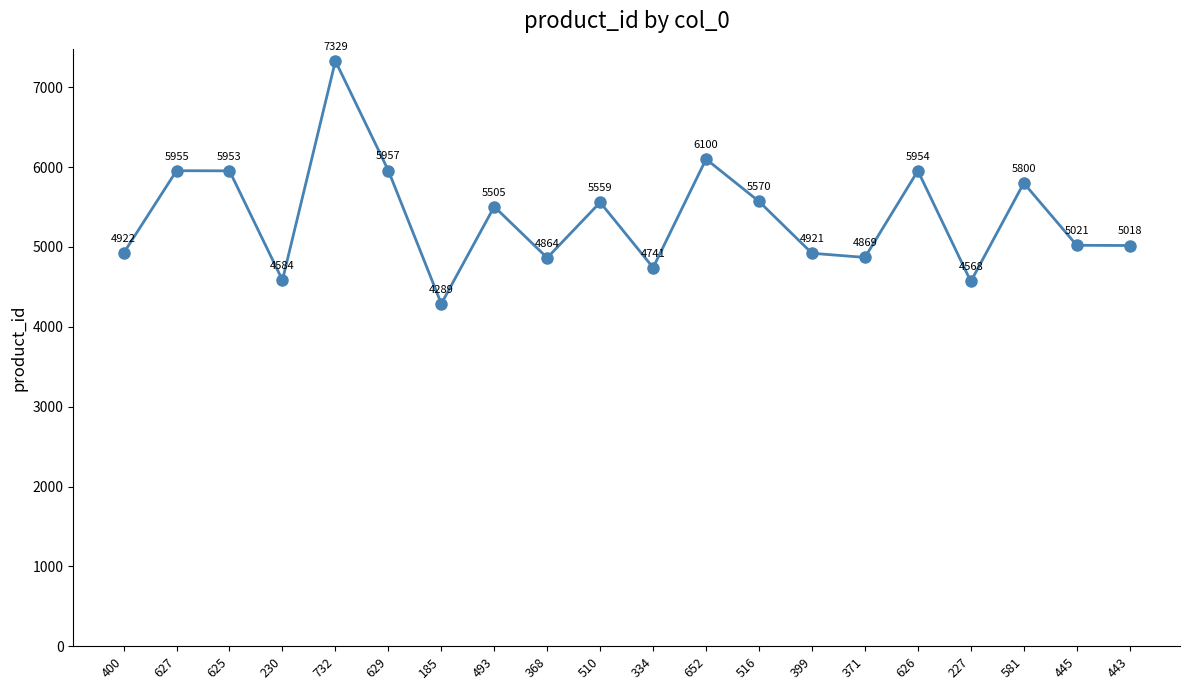

Rank the categories by value from highest to lowest.

732, 652, 629, 627, 626, 625, 581, 516, 510, 493, 445, 443, 400, 399, 371, 368, 334, 230, 227, 185